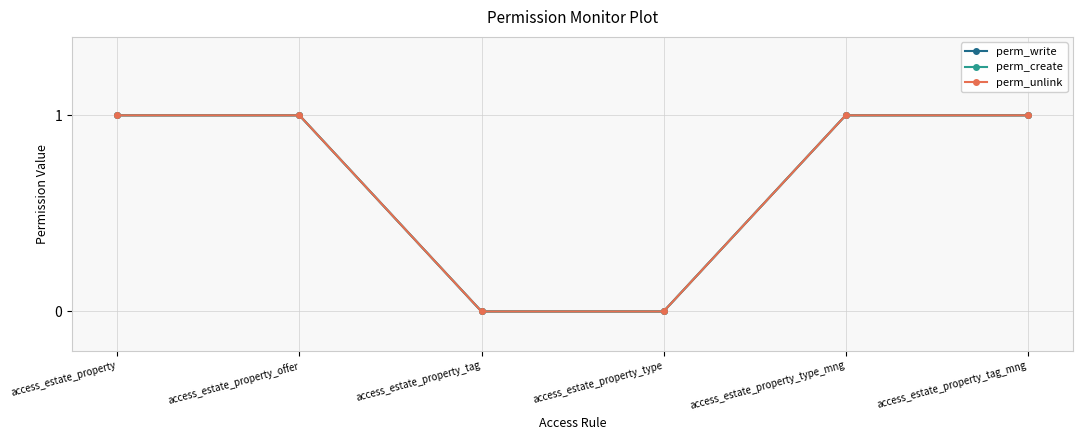

Does the chart have visible grid lines?

Yes